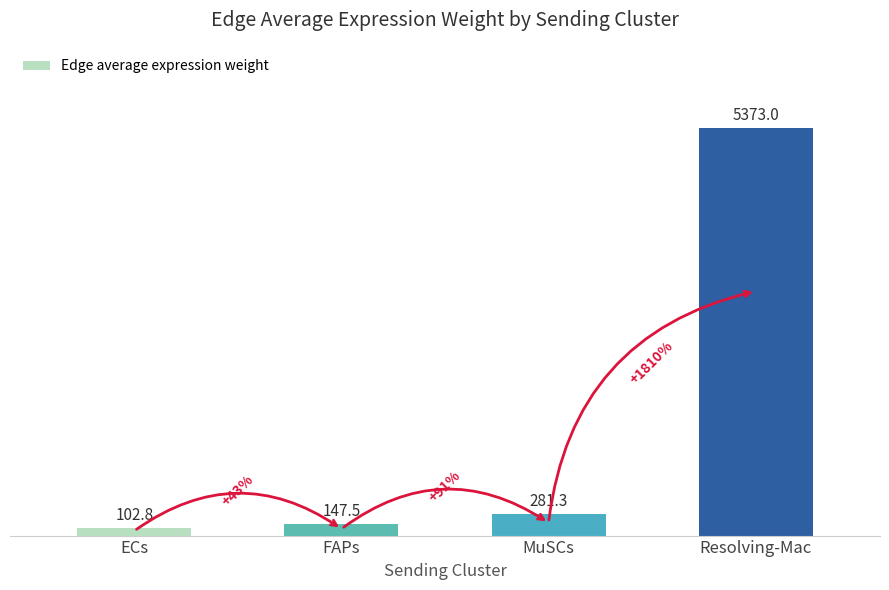

What is the sum of the values at Resolving-Mac and FAPs?

5520.5